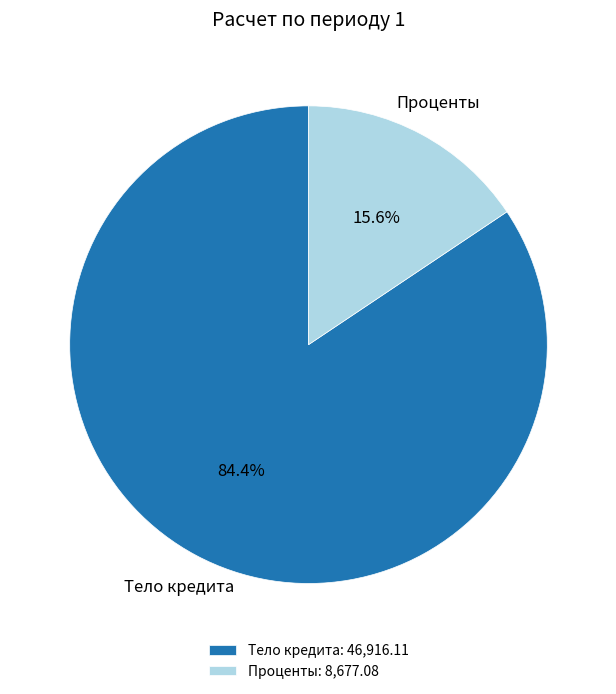

What is the largest slice in the pie chart?

Тело кредита